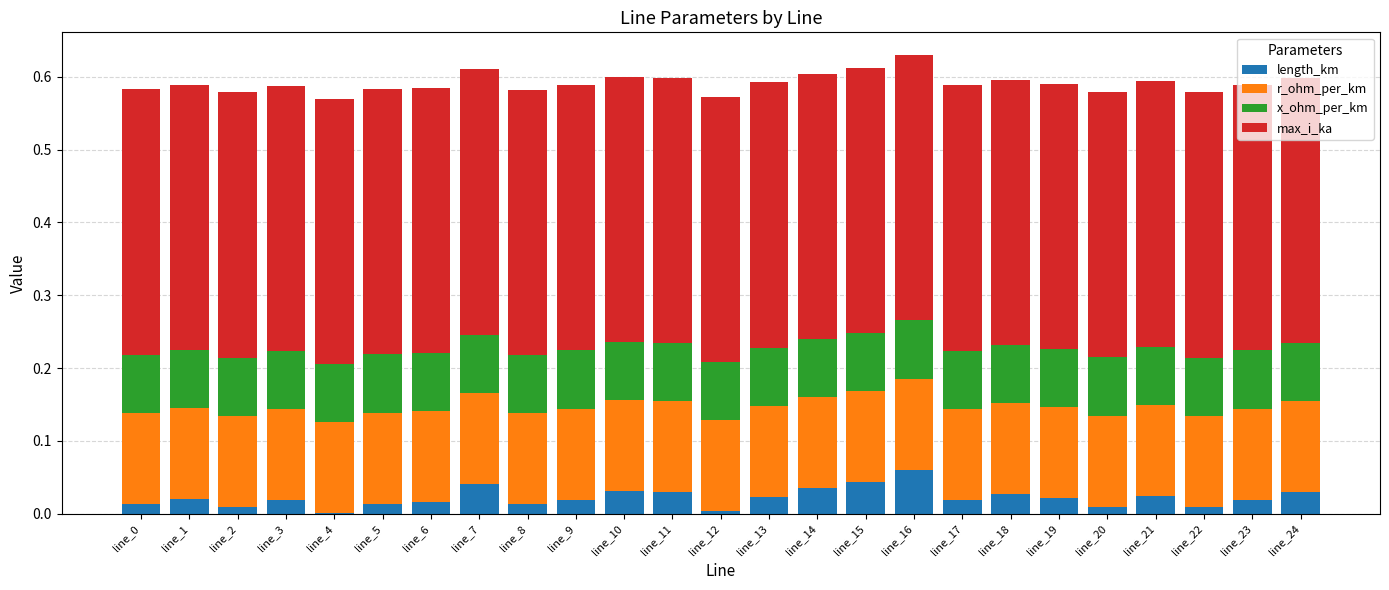

The length_km series shows 0.0 at line_2. True or false?

True